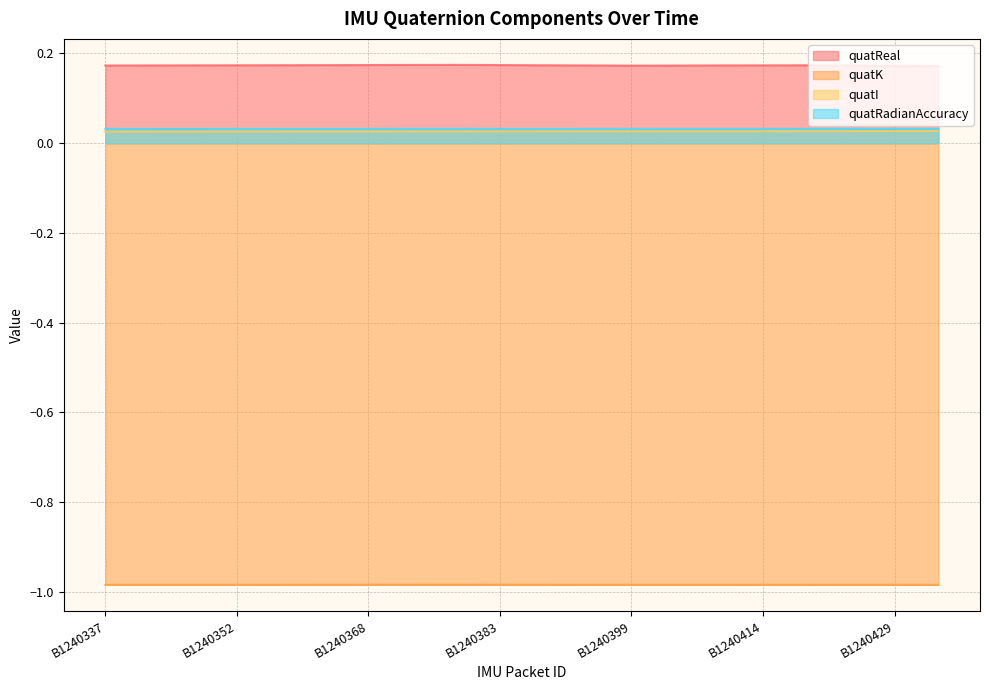

Between B1240337 and B1240414, which series saw the biggest shift?

quatI